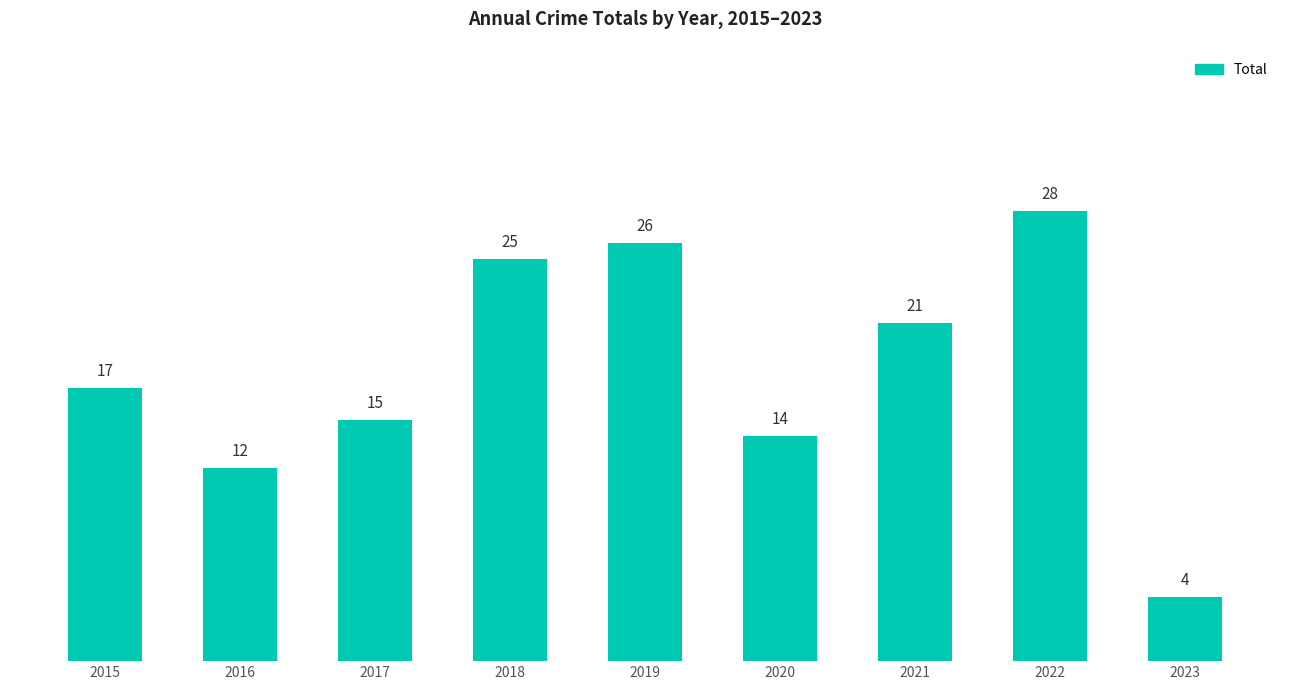

How many categories are shown in the chart?

9